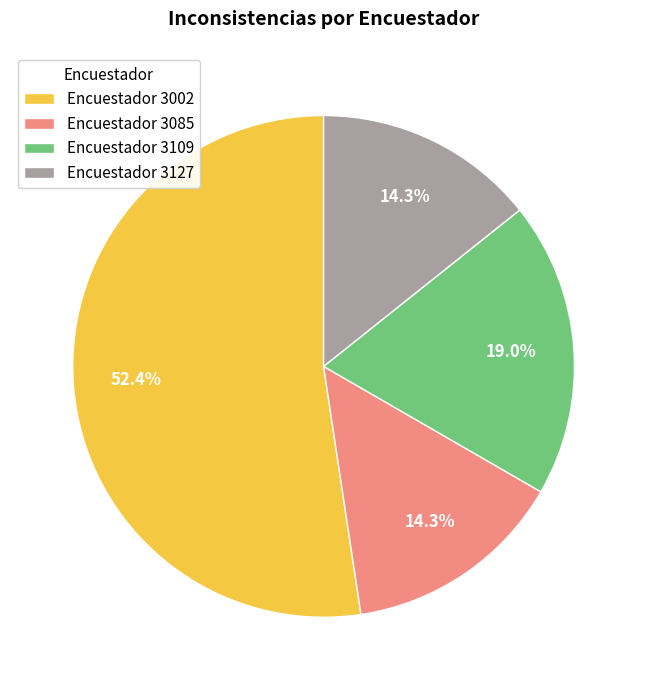

Which has a higher value, Encuestador 3085 or Encuestador 3109?

Encuestador 3109